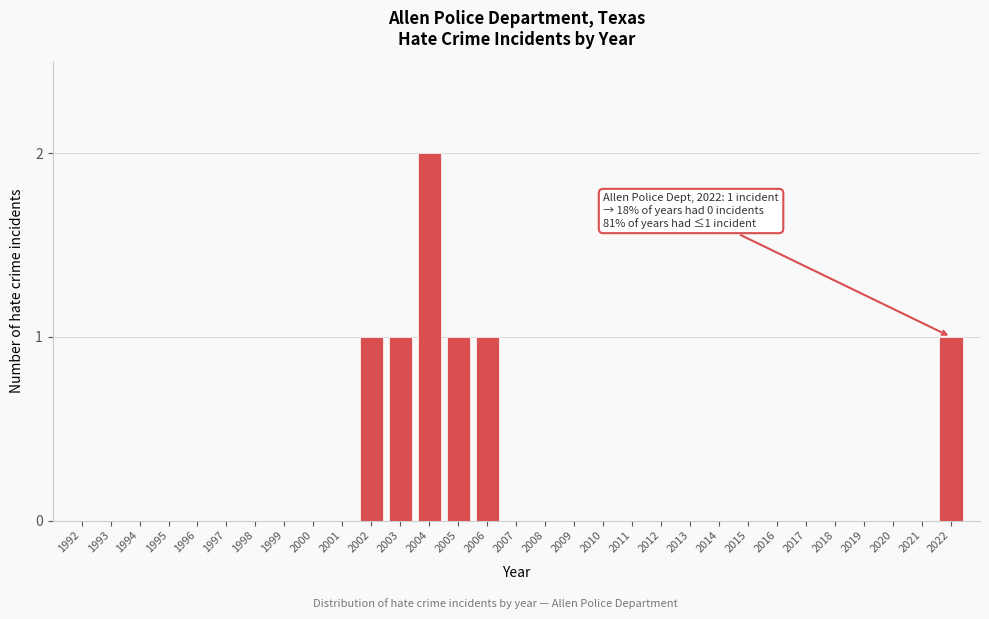

Is it true that the value at 2014 is 0?

True